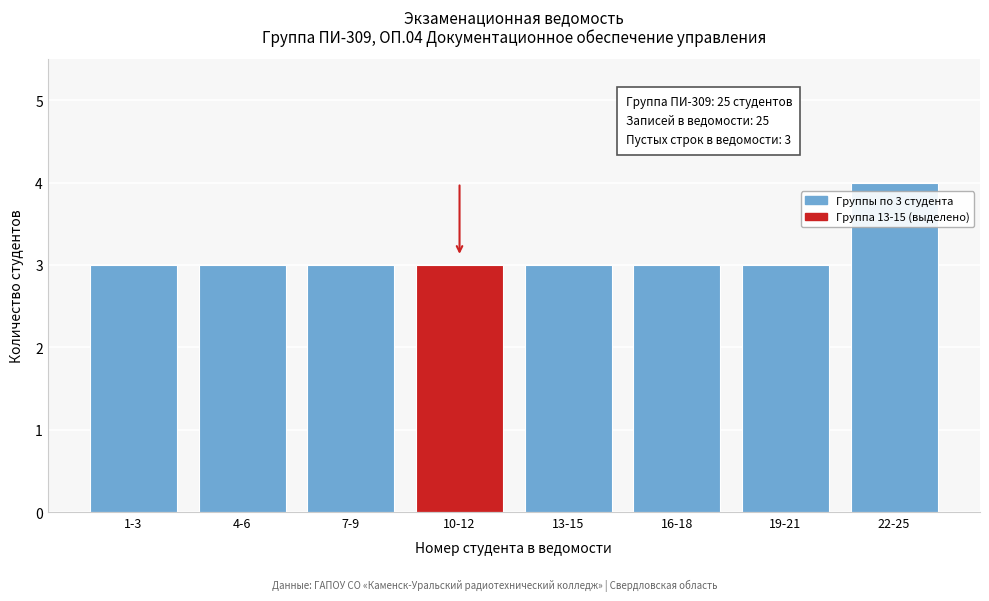

Reading left to right, transcribe all the data shown in this chart.

3	3	3	3	3	3	3	4